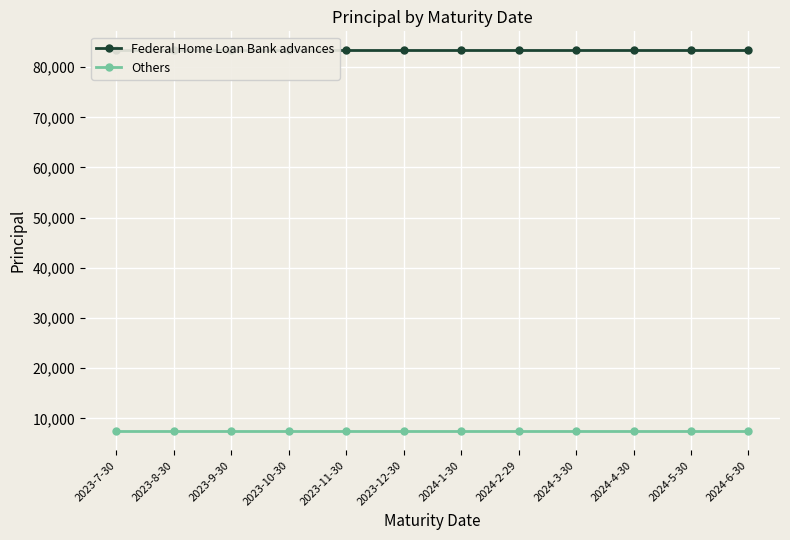

Is the value of Federal Home Loan Bank advances at 2023-9-30 greater than the value of Others at 2023-9-30?

Yes